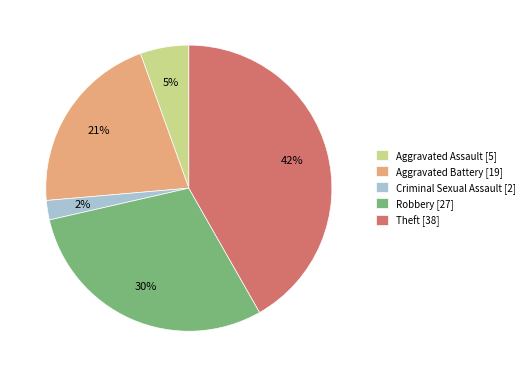

To the nearest percent, what is the difference between the largest and smallest slice percentages?

40%